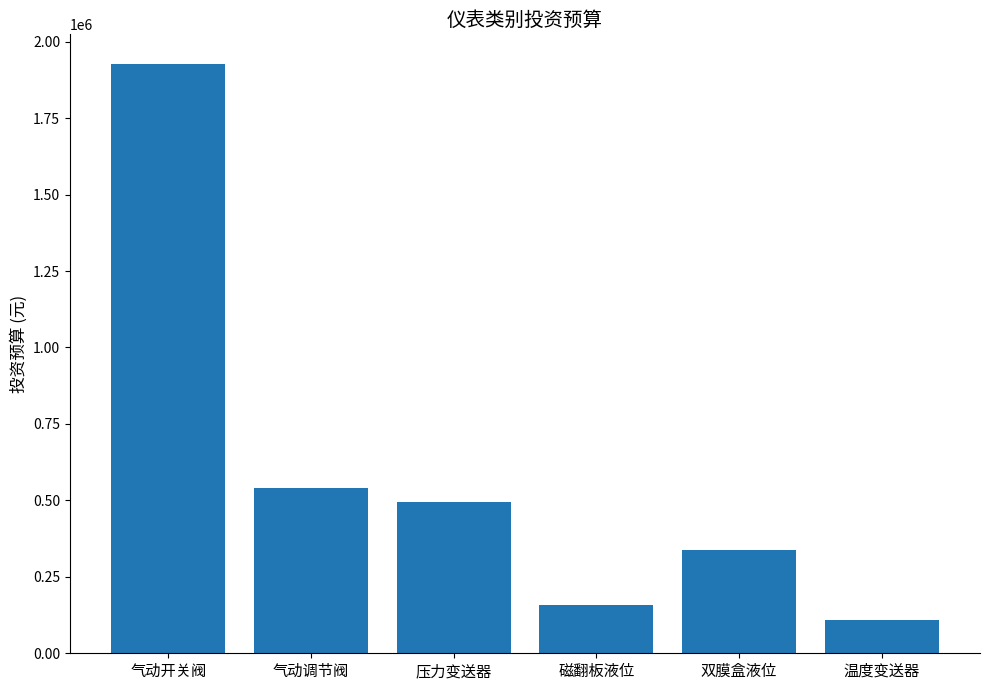

Reading left to right, what are all the values shown in this chart?

1927500	540000	495000	157500	337500	108000